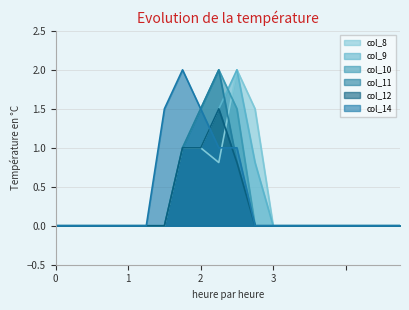

Which series has the widest spread of values?

col_8